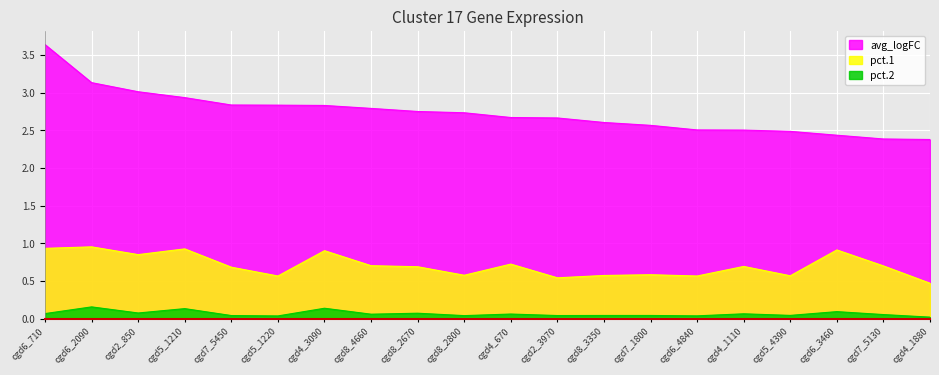

Reading left to right, extract all data points from this chart.

avg_logFC: 3.6	3.1	3.0	2.9	2.8	2.8	2.8	2.8	2.7	2.7	2.7	2.7	2.6	2.6	2.5	2.5	2.5	2.4	2.4	2.4
pct.1: 0.9	1.0	0.8	0.9	0.7	0.6	0.9	0.7	0.7	0.6	0.7	0.5	0.6	0.6	0.6	0.7	0.6	0.9	0.7	0.5
pct.2: 0.1	0.2	0.1	0.1	0.0	0.0	0.1	0.1	0.1	0.0	0.1	0.0	0.0	0.0	0.0	0.1	0.0	0.1	0.1	0.0